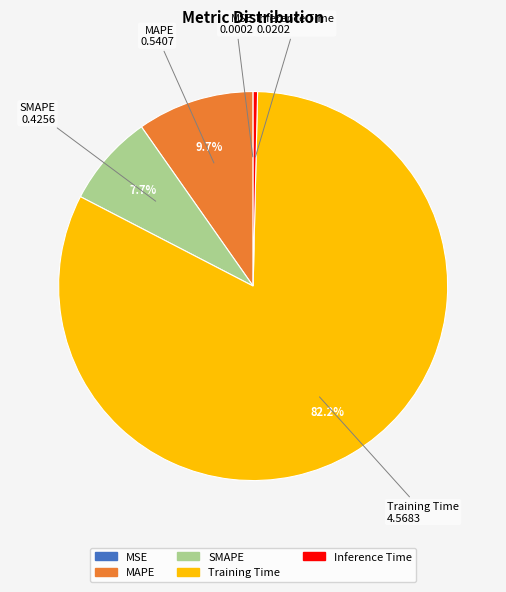

Which category has the biggest portion of the pie?

Training Time